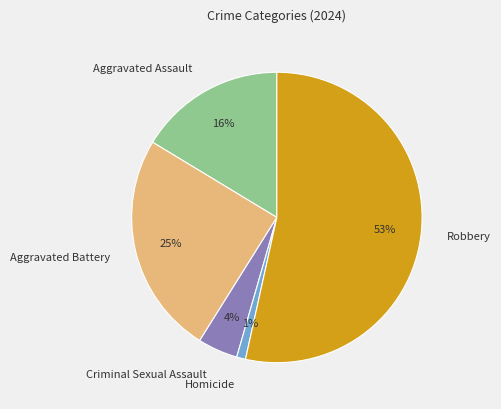

How many slices are in this pie chart?

5